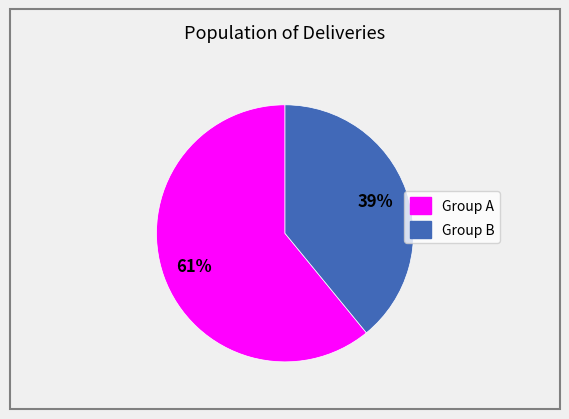

How many slices are in this pie chart?

2